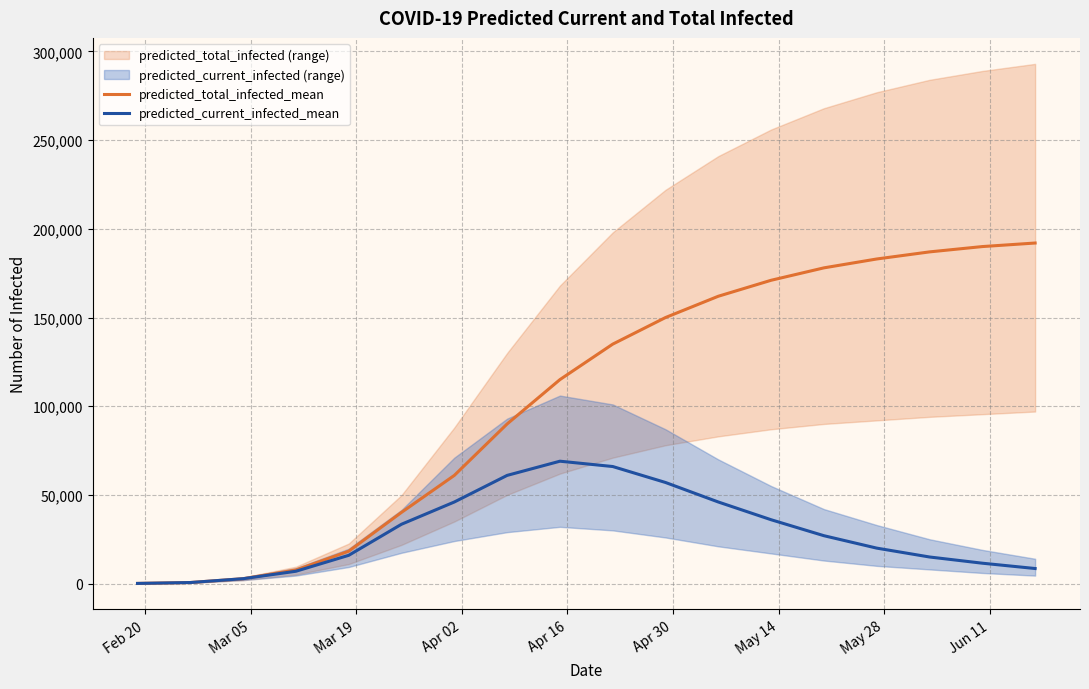

How many distinct data groups are displayed?

2